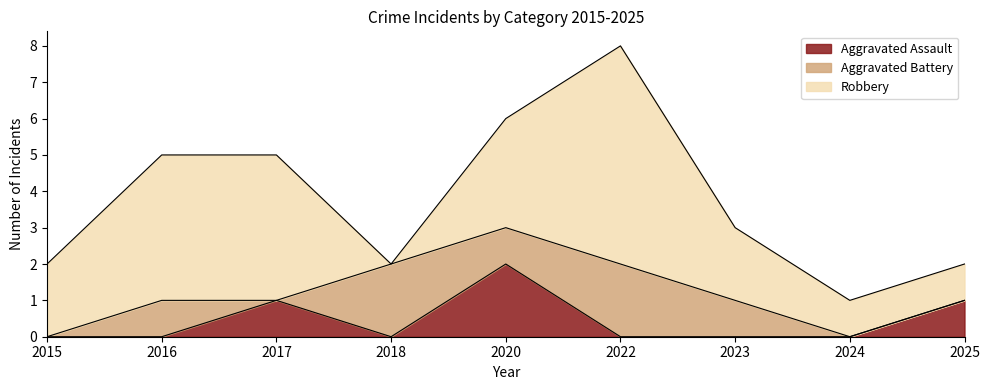

How many lines are shown in the chart?

3